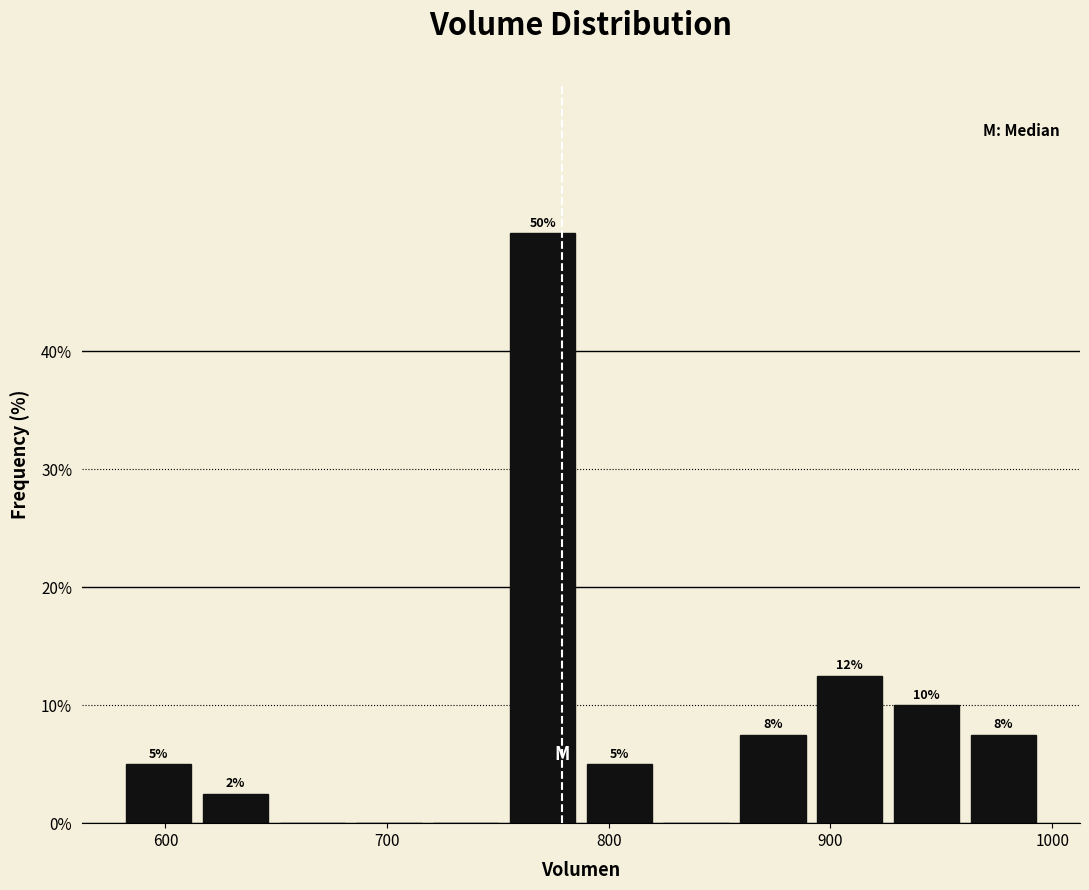

Around what value on the x-axis is the tallest bar? Give the approximate position of its centre, as read against the axis.

770